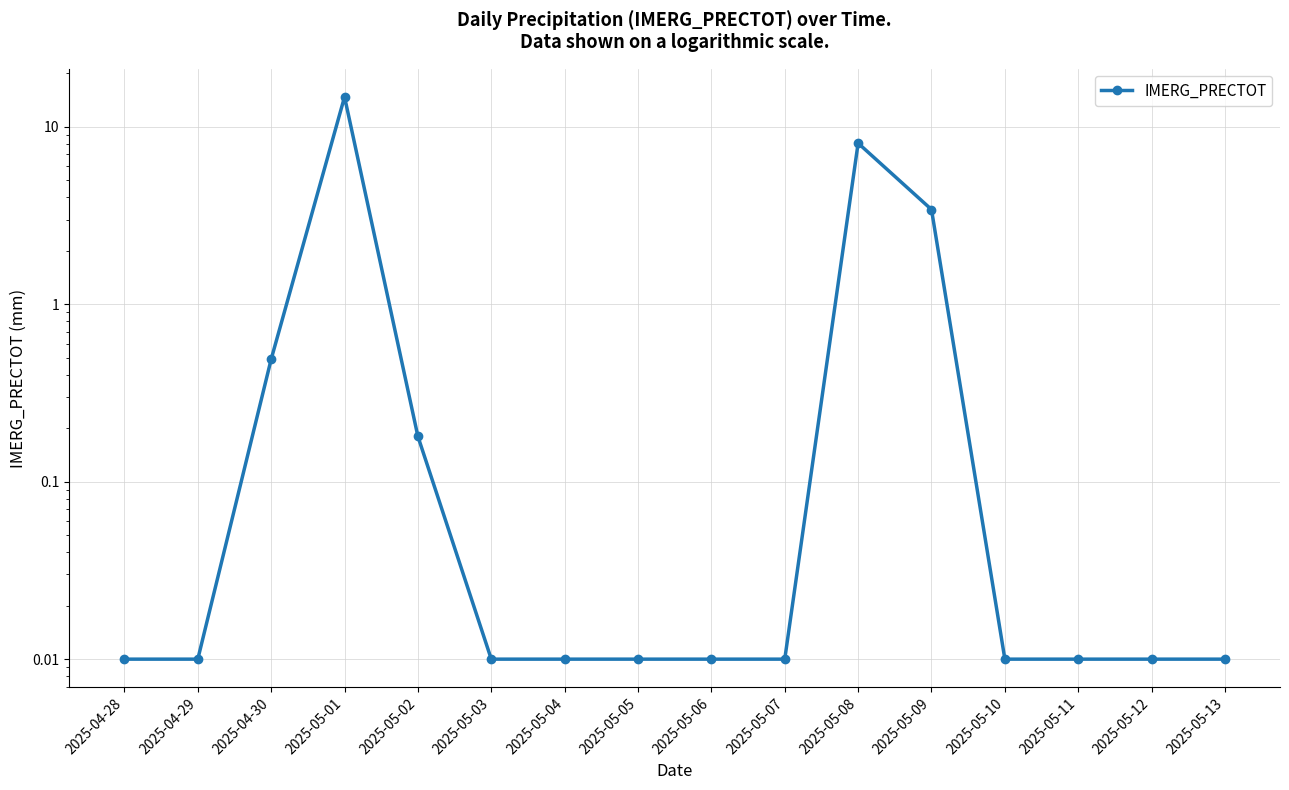

Rank the categories by value from lowest to highest.

2025-04-28, 2025-04-29, 2025-05-03, 2025-05-04, 2025-05-05, 2025-05-06, 2025-05-07, 2025-05-10, 2025-05-11, 2025-05-12, 2025-05-13, 2025-05-02, 2025-04-30, 2025-05-09, 2025-05-08, 2025-05-01